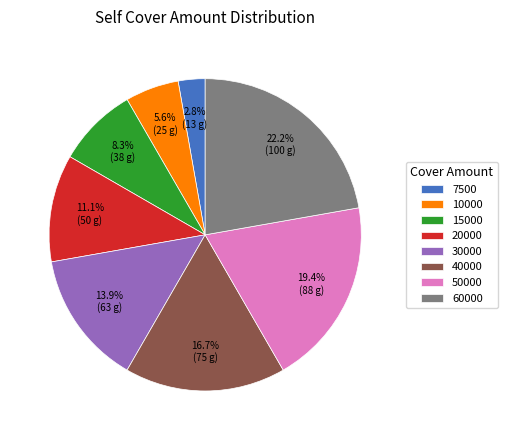

Does any single category account for the majority?

No